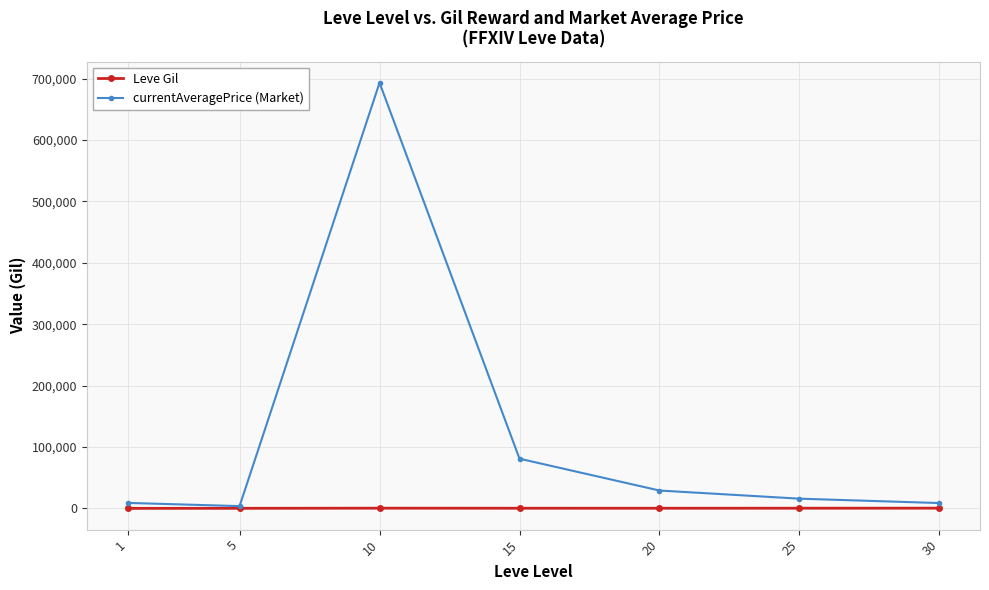

Where is the first local maximum for currentAveragePrice (Market)?

10